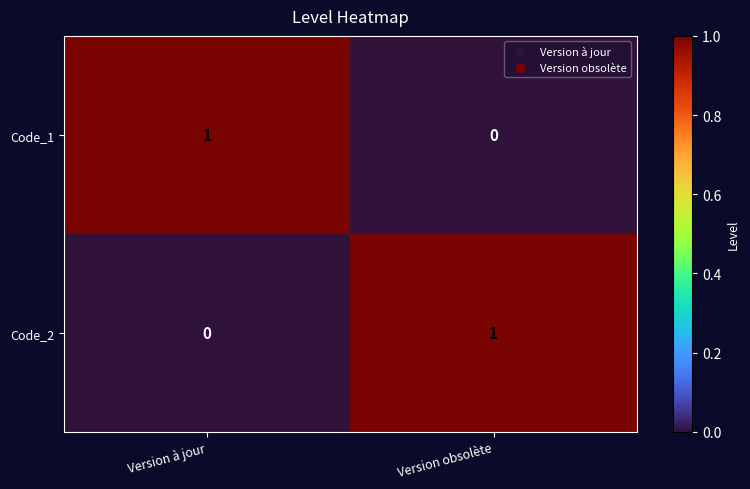

Reading left to right, extract all data points from this chart.

Code_1: Version à jour=1	Version obsolète=0
Code_2: Version à jour=0	Version obsolète=1